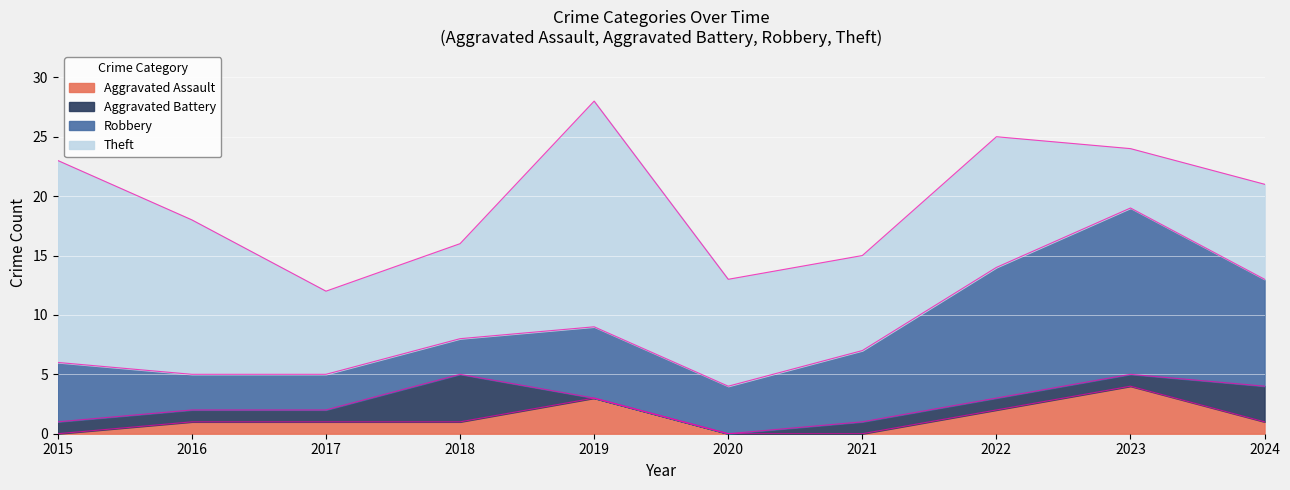

What is the difference between the maximum and second lowest values in the Theft series?

12